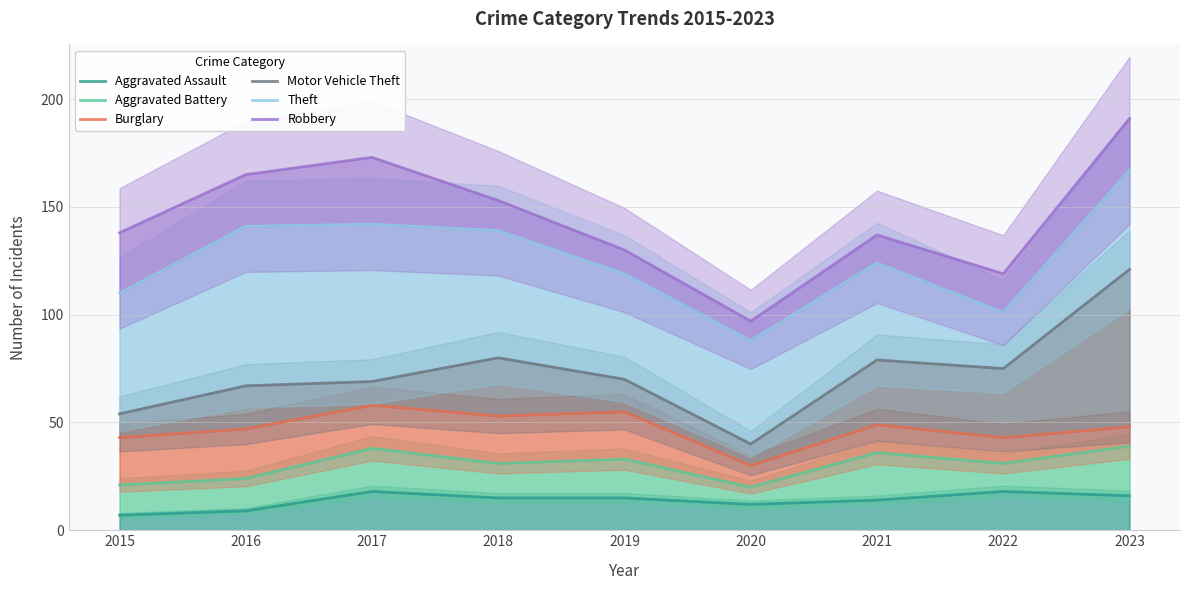

How many lines are shown in the chart?

6